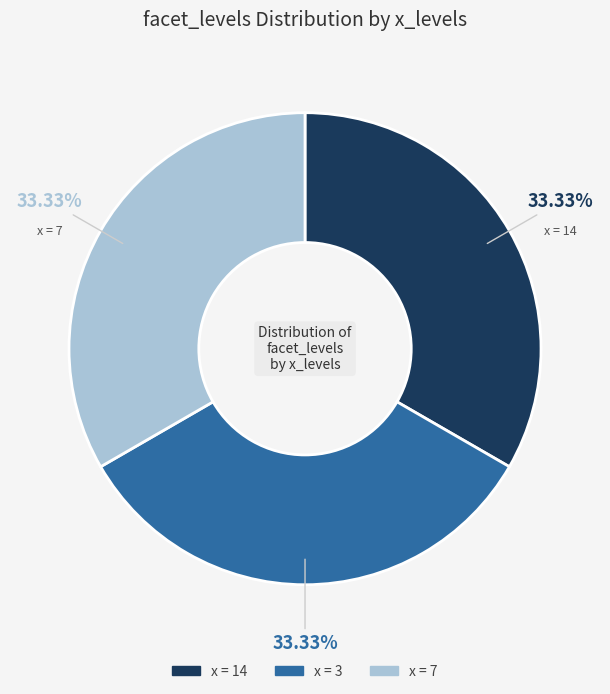

Does any single category account for the majority?

No